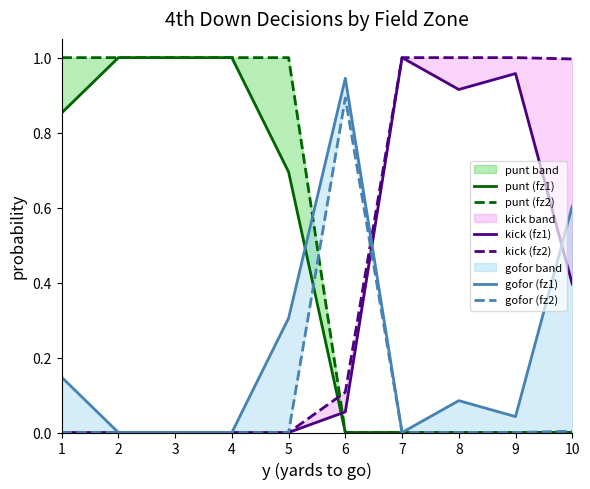

At how many categories does at least one series exceed 0?

10